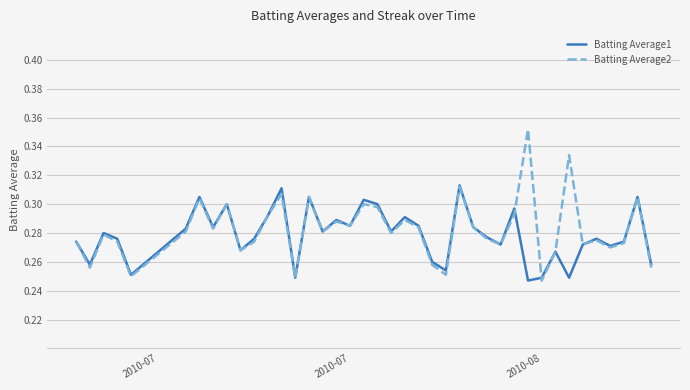

True or false: Batting Average1 has more than 2 interior local peaks.

True